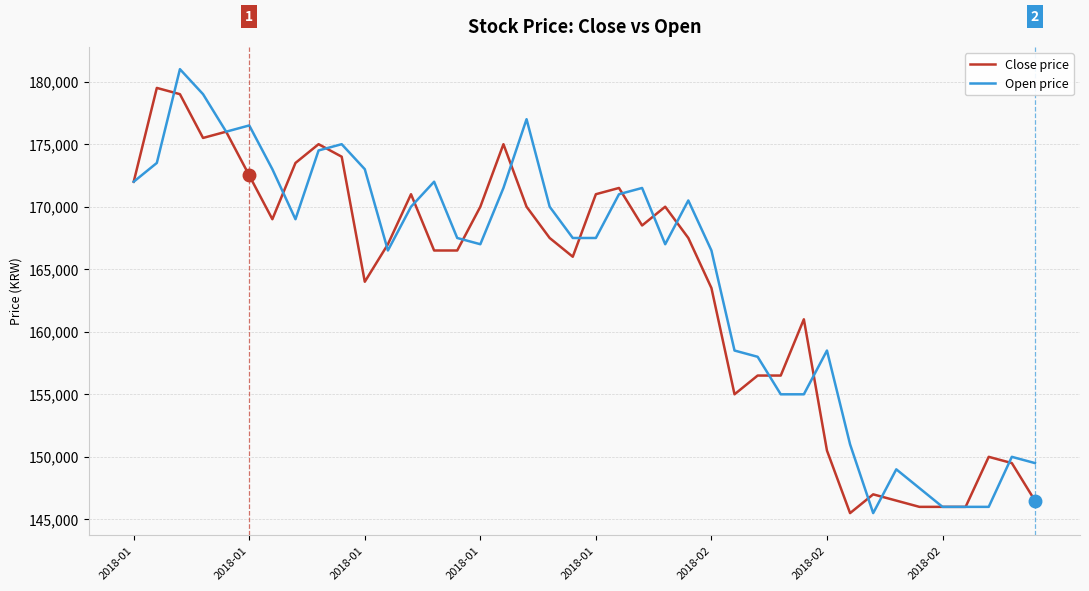

What is the maximum value for Open price?

181000